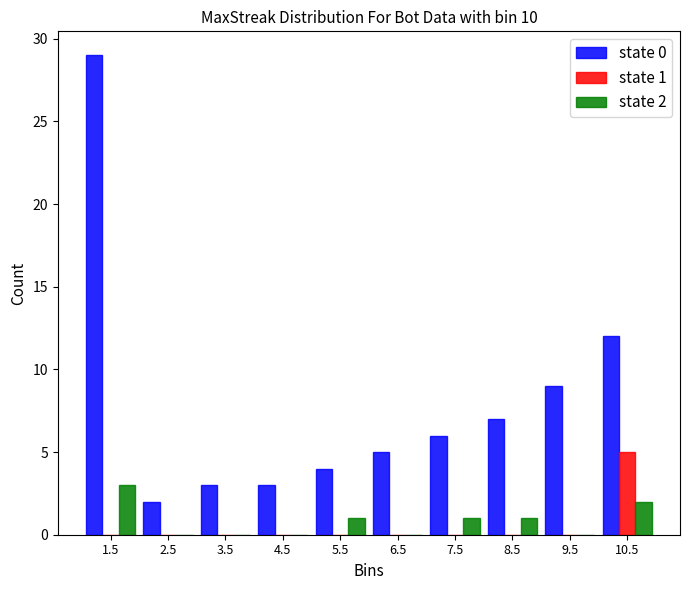

In the state 2 series, which range on the x-axis has the tallest bar?

1 to 2